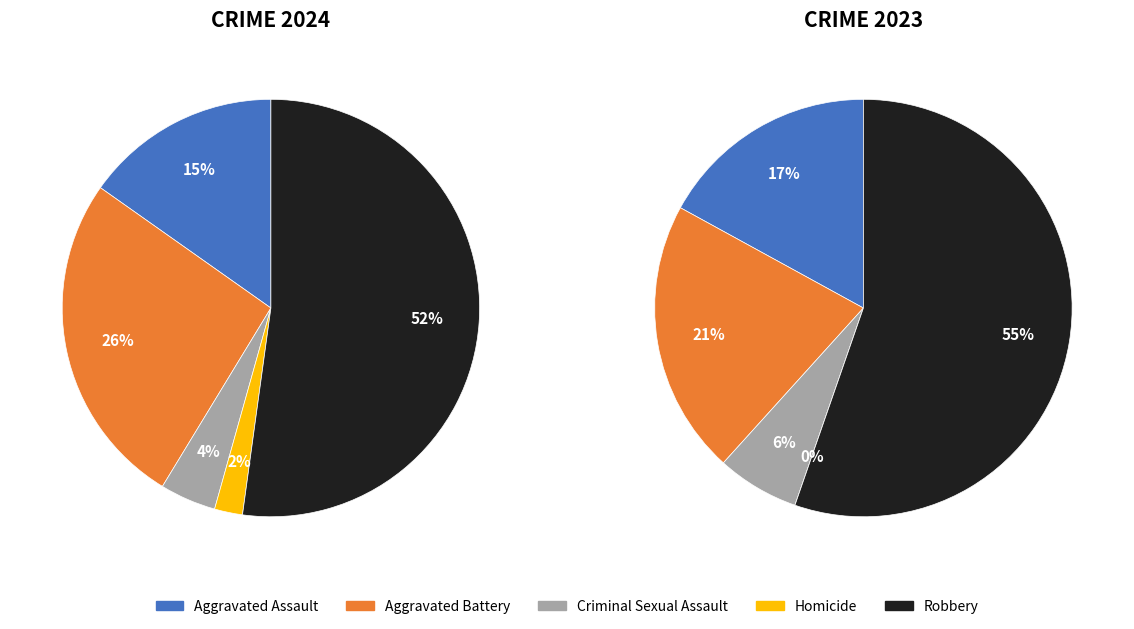

What percentage is the Aggravated Assault slice, to the nearest percent?

15%